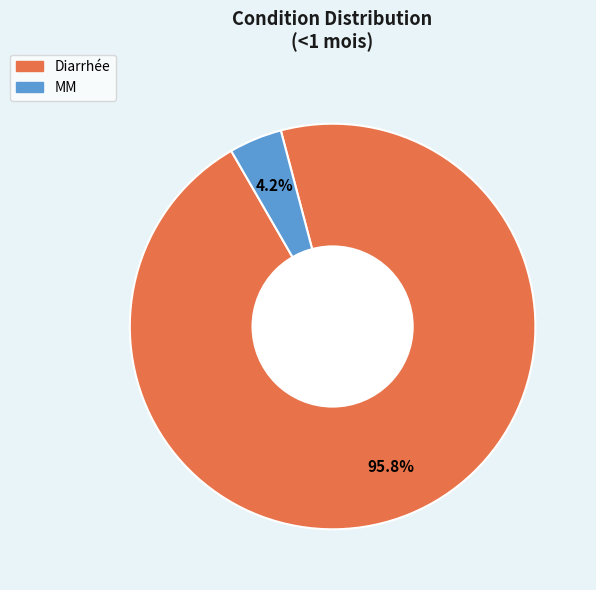

Is there a majority slice in this chart?

Yes